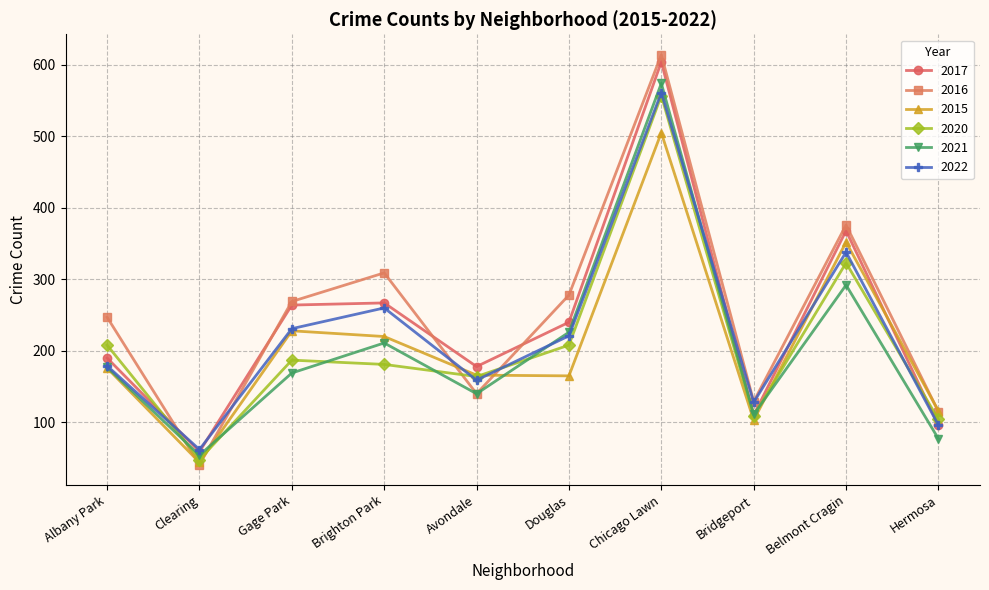

What is the label of the 10th point from the right?

Albany Park